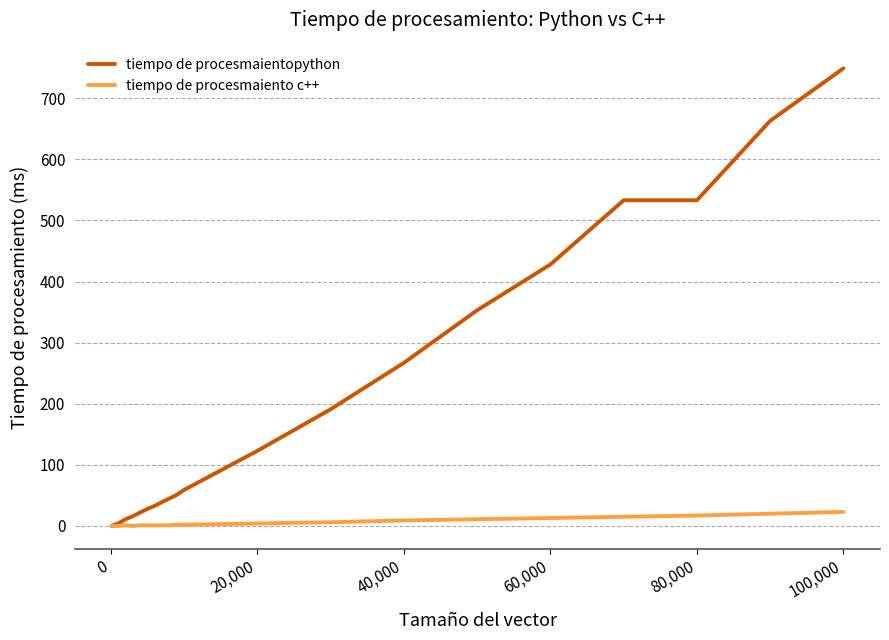

What is the highest value of the tiempo de procesmaiento c++ series?

23.0